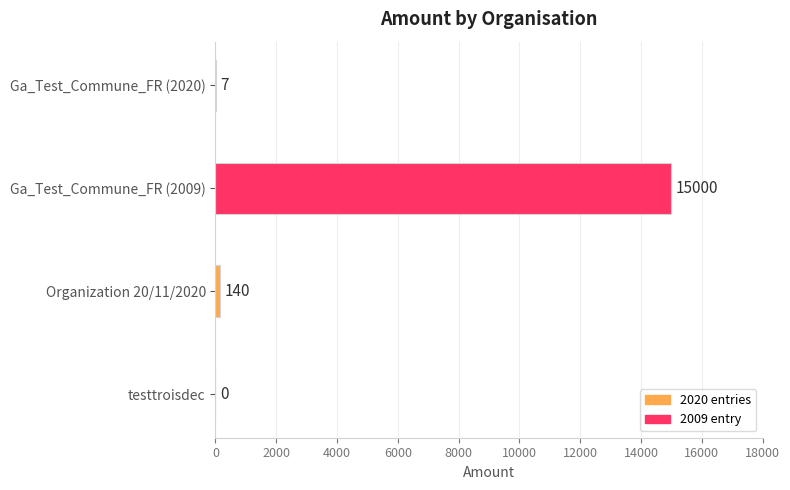

How many categories are shown in the chart?

4